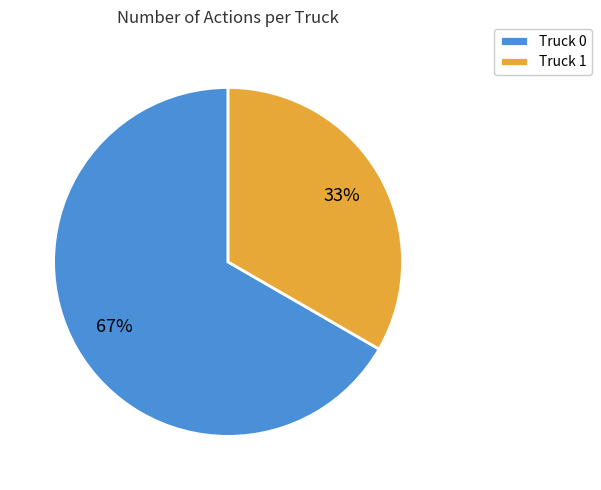

Does Truck 1 represent more than half of the total?

No